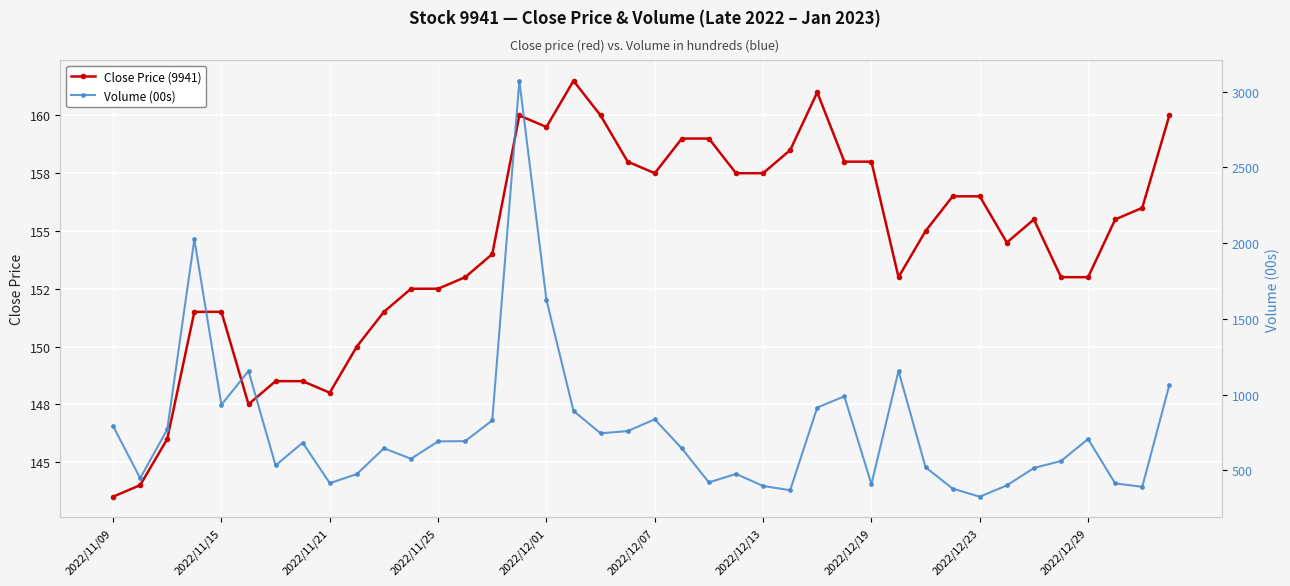

Is it true that Volume (00s) equals 414.5 at 37?

True